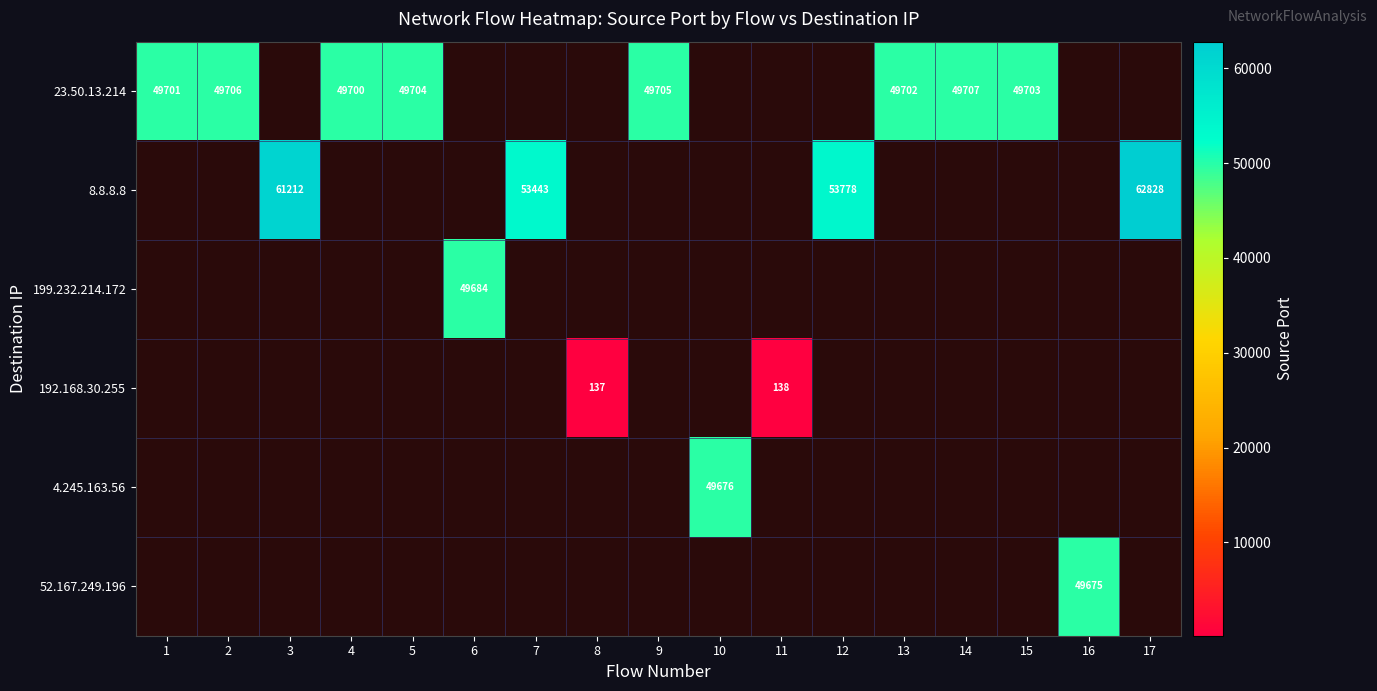

The value of 52.167.249.196 at 16 is 49675. True or false?

True